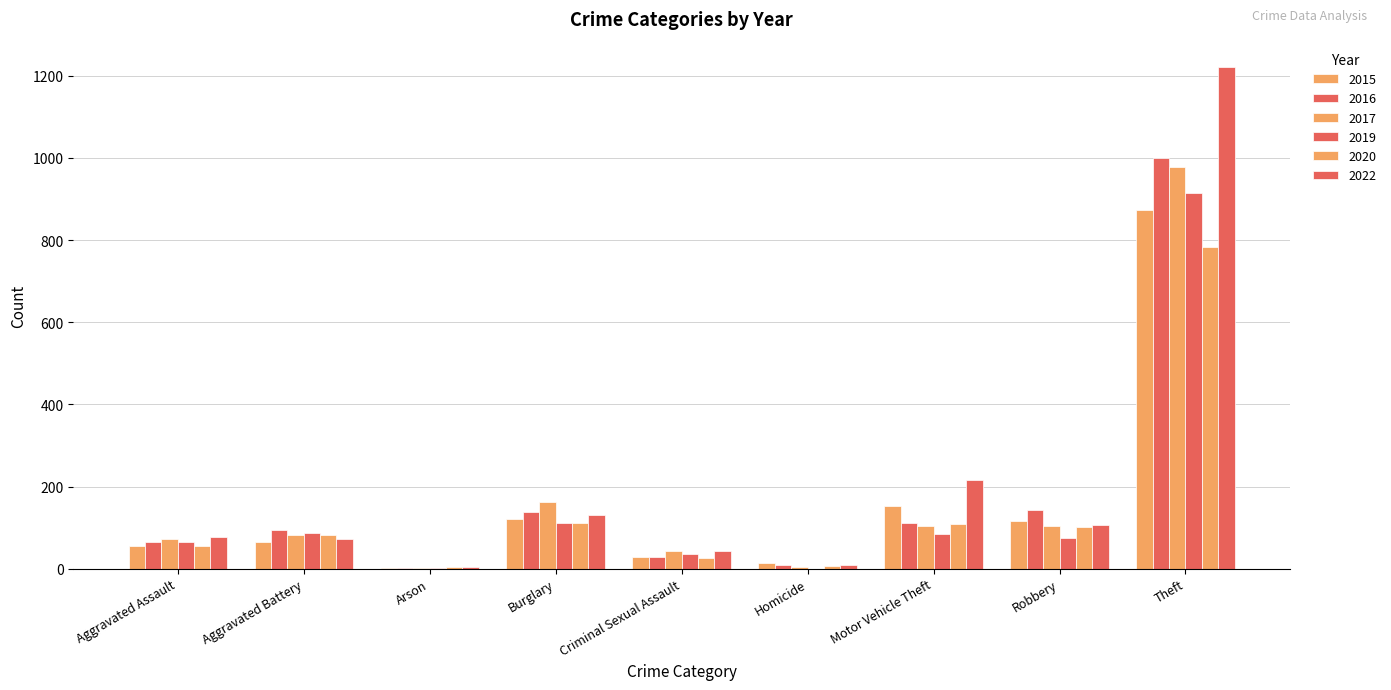

How many data points does each series have?

9